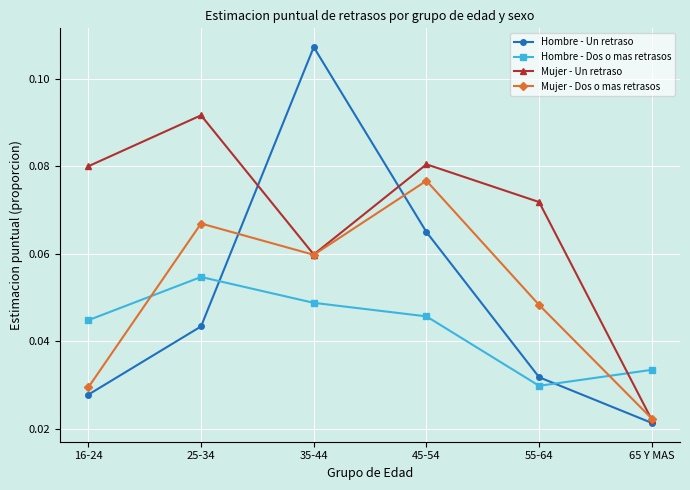

In Mujer - Un retraso, how many points are higher than both neighbors (excluding endpoints)?

2